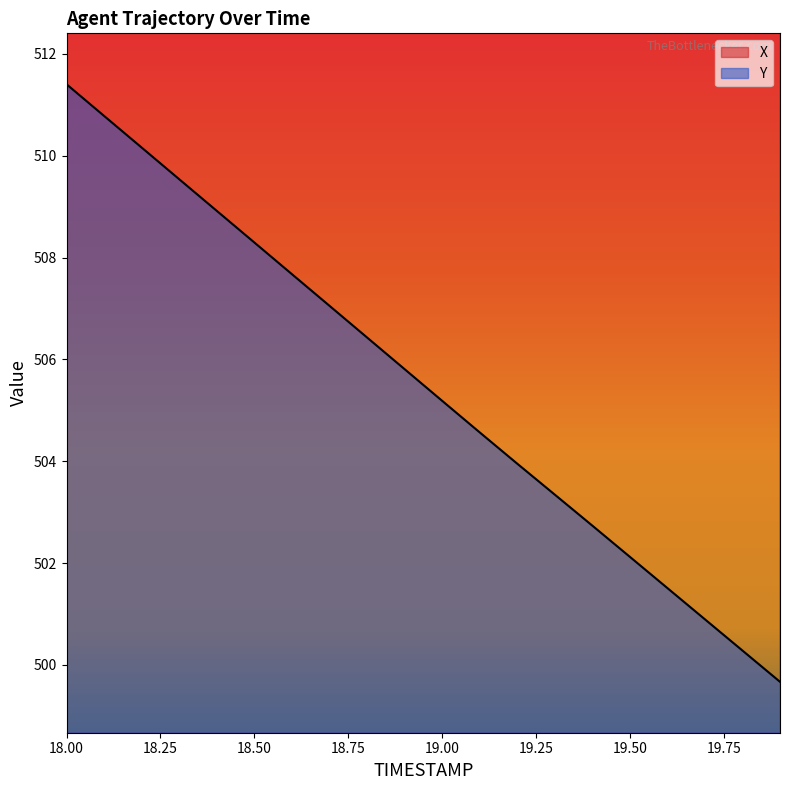

Rank the series by their average value, from lowest to highest.

Y, X